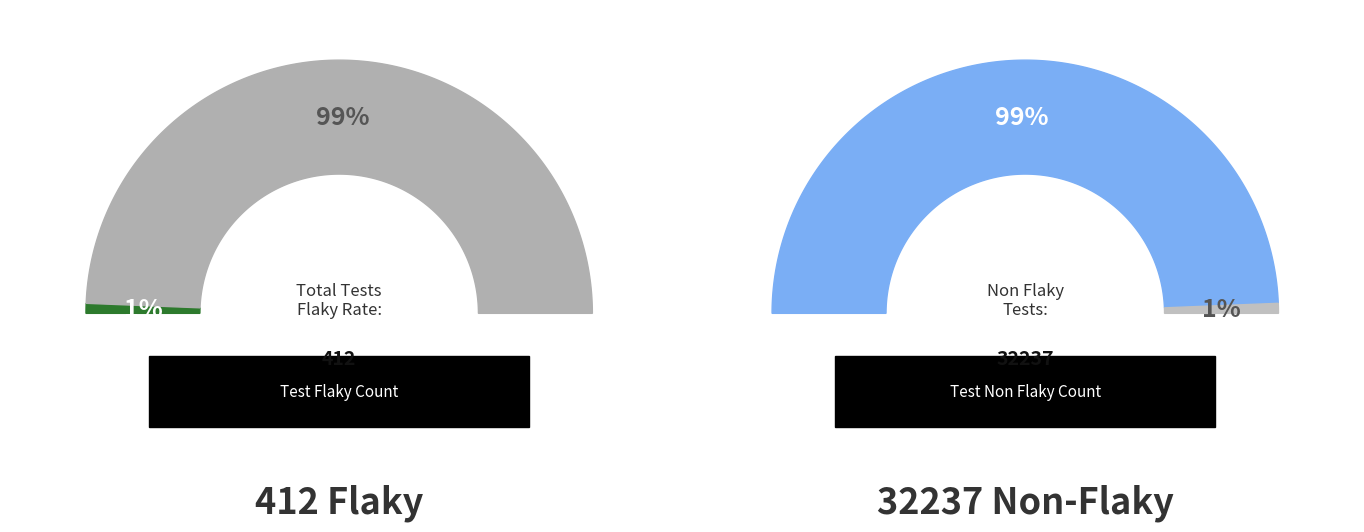

Rank the series by their maximum value, from highest to lowest.

Test Non Flaky, Test Flaky